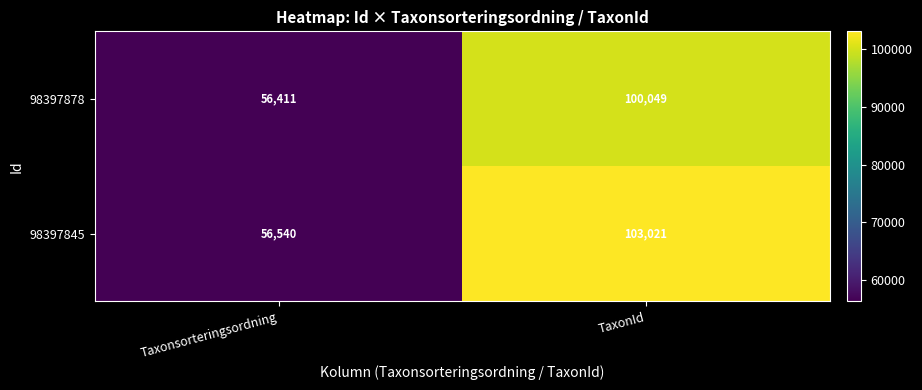

Which category has the lowest value across all series?

Taxonsorteringsordning